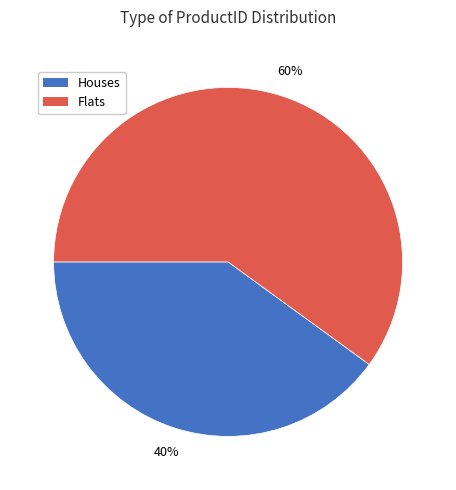

Does Houses account for over 50% of the chart?

No